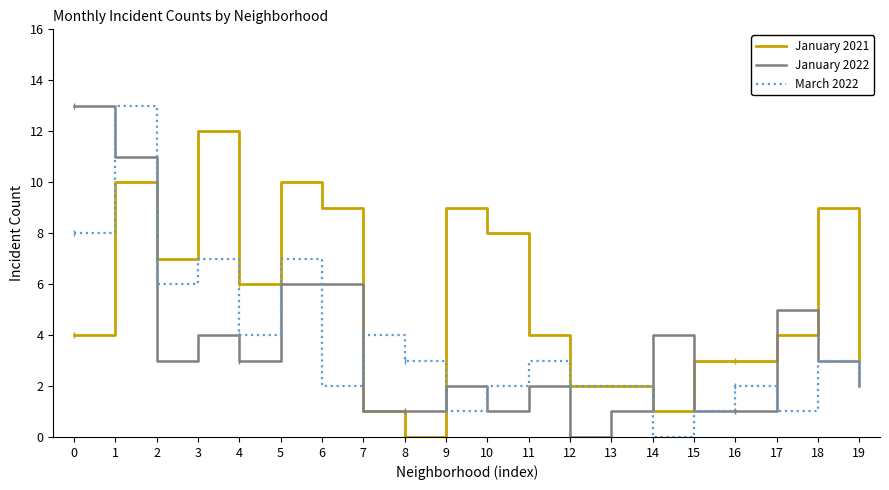

Reading left to right, transcribe all the data shown in this chart.

January 2021: 0=4	1=10	2=7	3=12	4=6	5=10	6=9	7=1	8=0	9=9	10=8	11=4	12=2	13=2	14=1	15=3	16=3	17=4	18=9	19=3
January 2022: 0=13	1=11	2=3	3=4	4=3	5=6	6=6	7=1	8=1	9=2	10=1	11=2	12=0	13=1	14=4	15=1	16=1	17=5	18=3	19=2
March 2022: 0=8	1=13	2=6	3=7	4=4	5=7	6=2	7=4	8=3	9=1	10=2	11=3	12=2	13=2	14=0	15=1	16=2	17=1	18=3	19=2